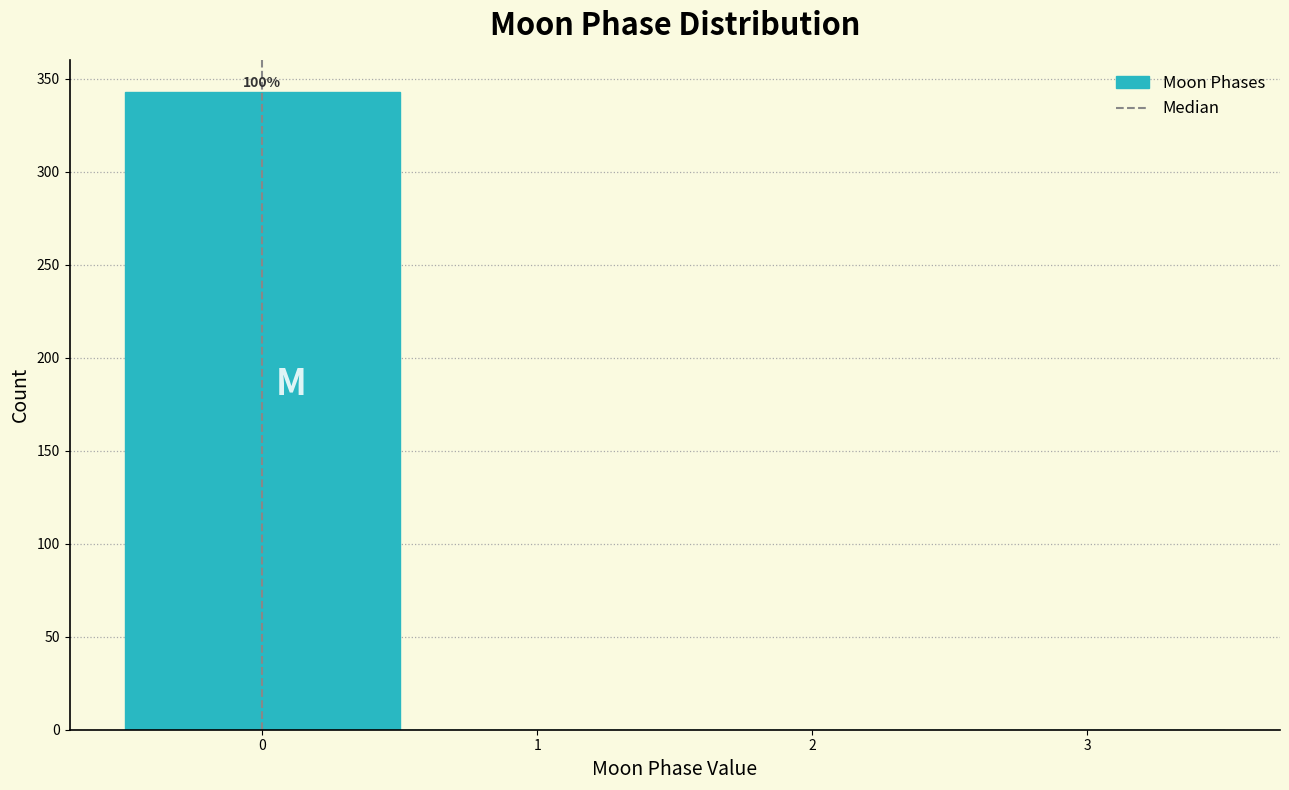

Which range on the x-axis has the tallest bar?

-0.5 to 0.5